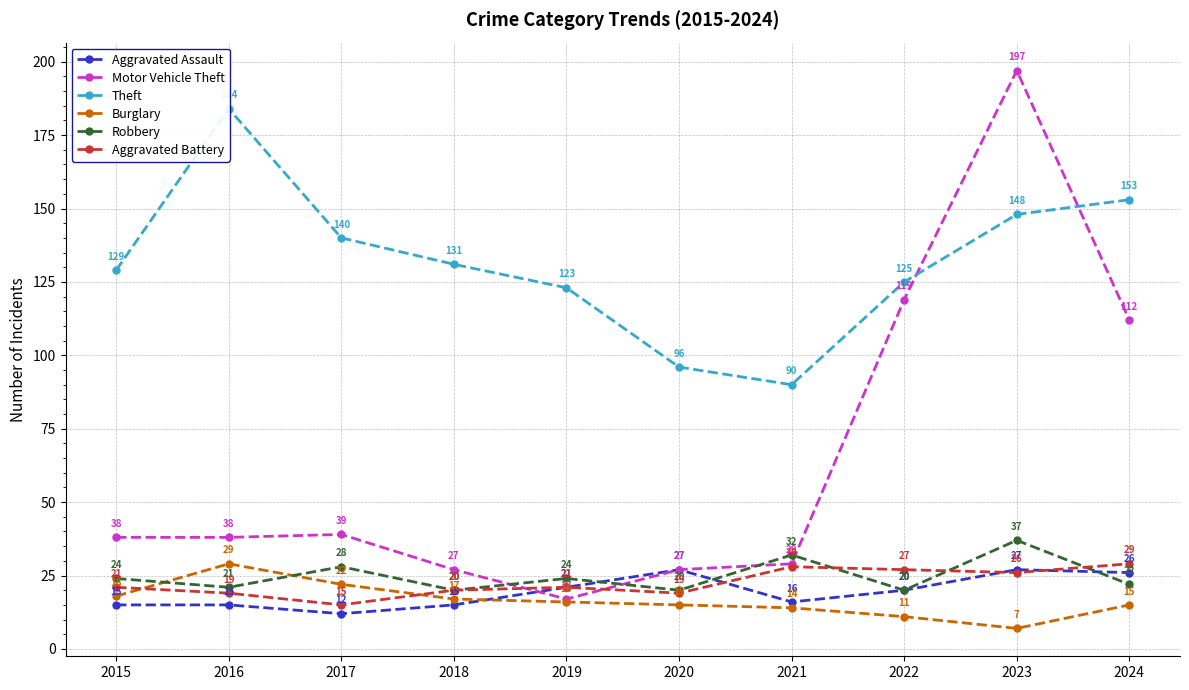

True or false: Burglary and Aggravated Battery cross at least once.

True